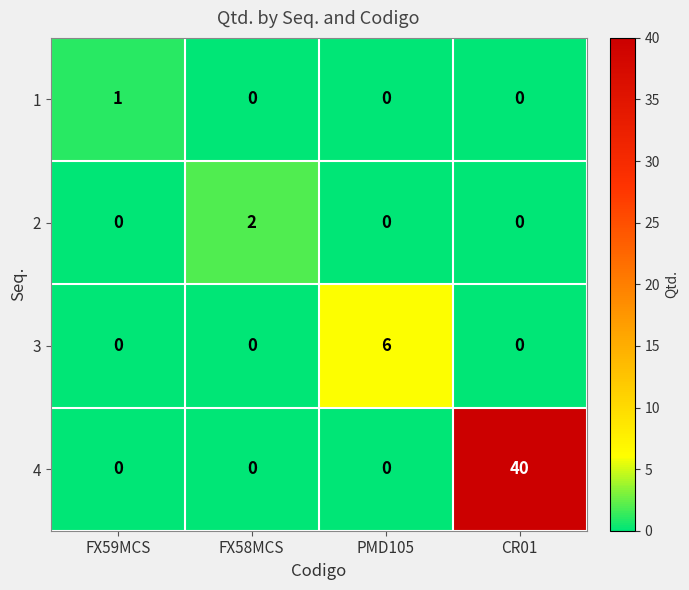

Count the 4 values in the range 0 to 40.

4